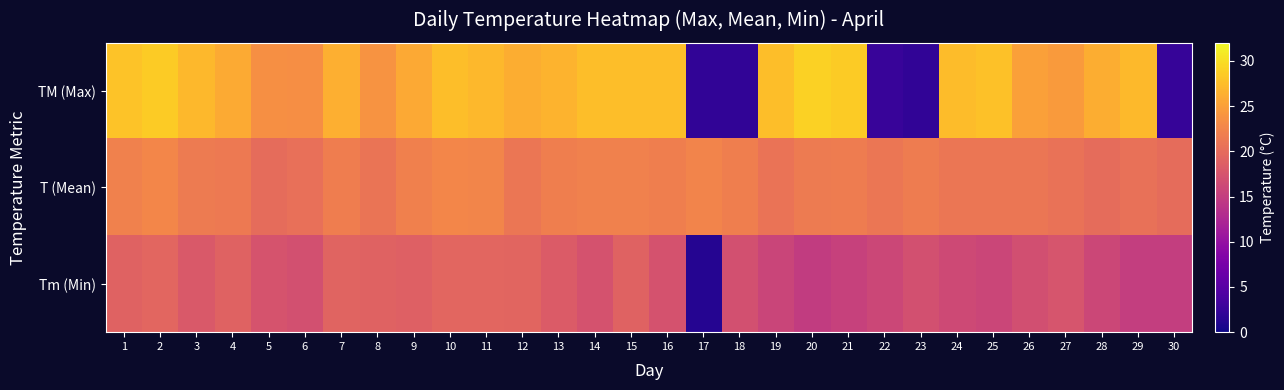

Count the number of data series in this chart.

3